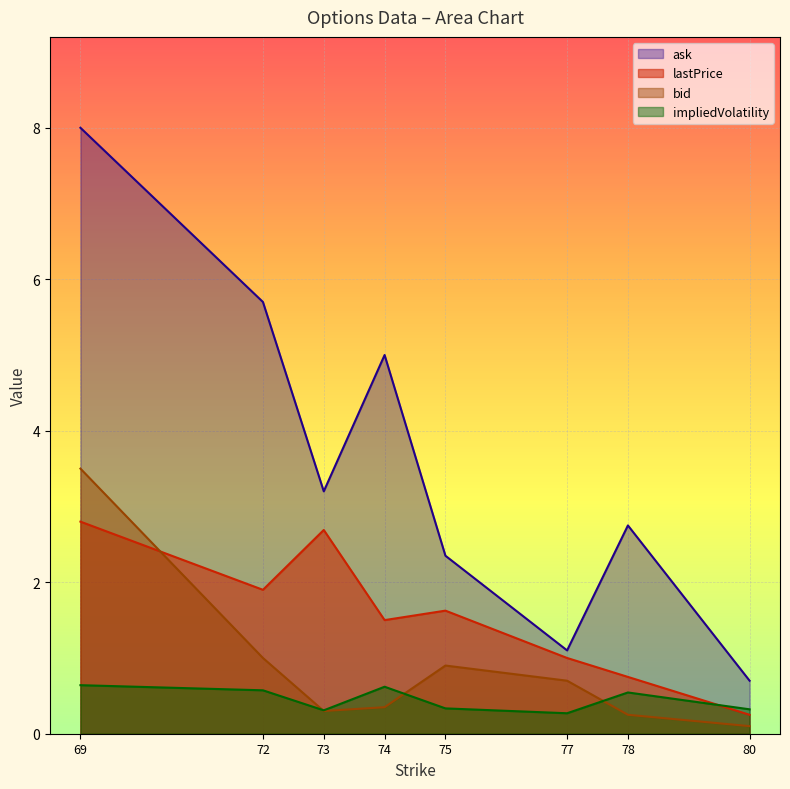

True or false: impliedVolatility has more than 1 points higher than both neighbors.

True